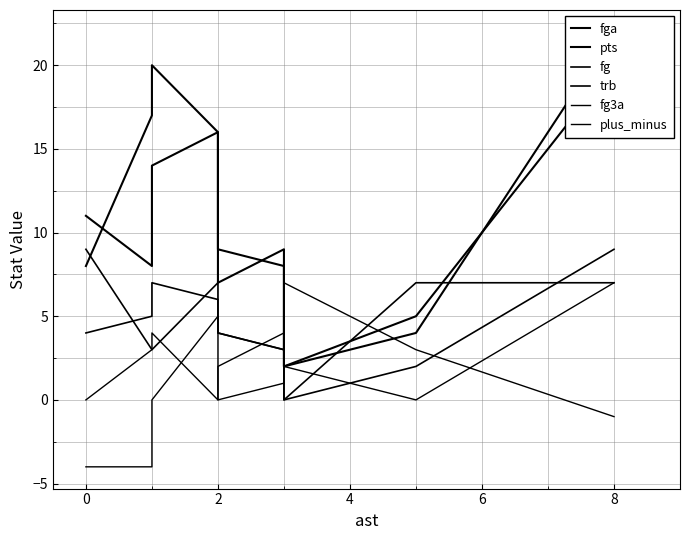

Reading left to right, extract all data points from this chart.

fga: 11	8	14	16	7	9	2	5	20
pts: 8	17	20	16	9	8	2	4	22
fg: 4	5	7	6	4	3	0	2	9
trb: 9	3	3	7	4	3	0	7	7
fg3a: 0	3	4	0	2	4	2	0	7
plus_minus: -4	-4	0	5	0	1	7	3	-1